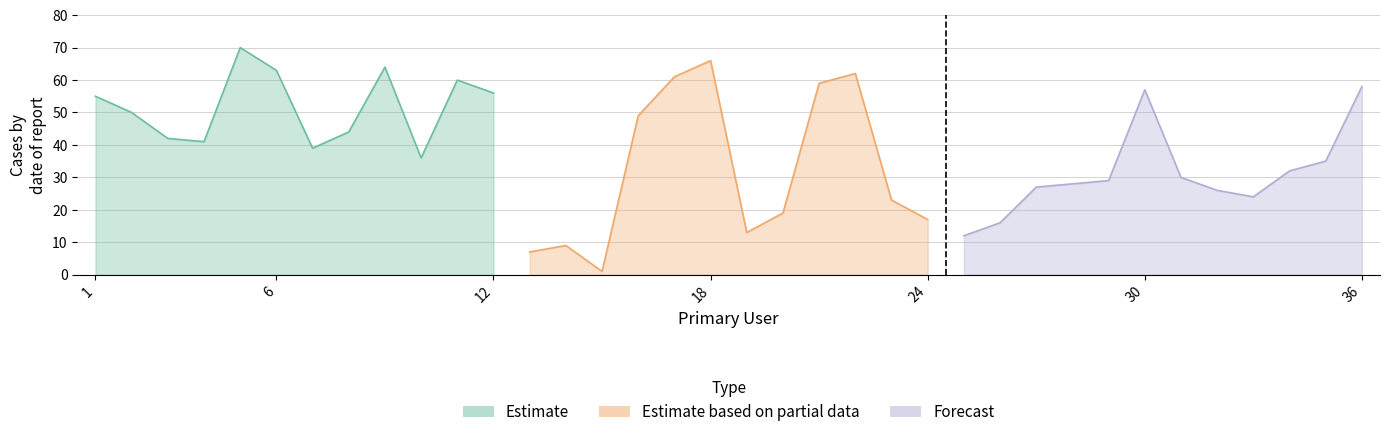

Reading left to right, what are all the values shown in this chart?

55	50	42	41	70	63	39	44	64	36	60	56	7	9	1	49	61	66	13	19	59	62	23	17	12	16	27	28	29	57	30	26	24	32	35	58